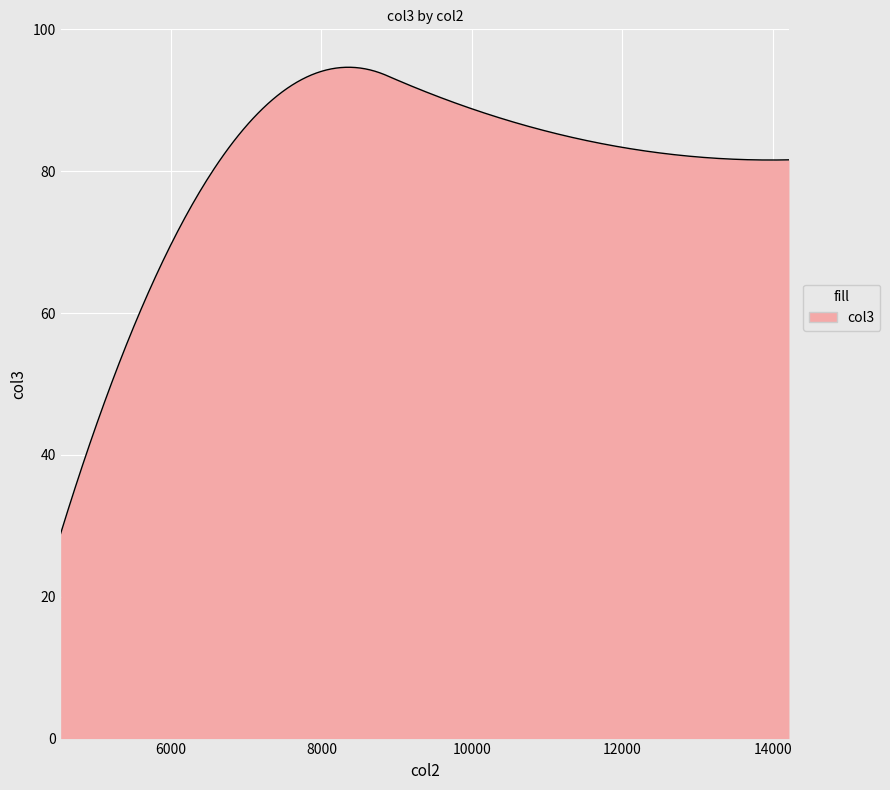

What is the difference between the maximum and minimum values?

65.7